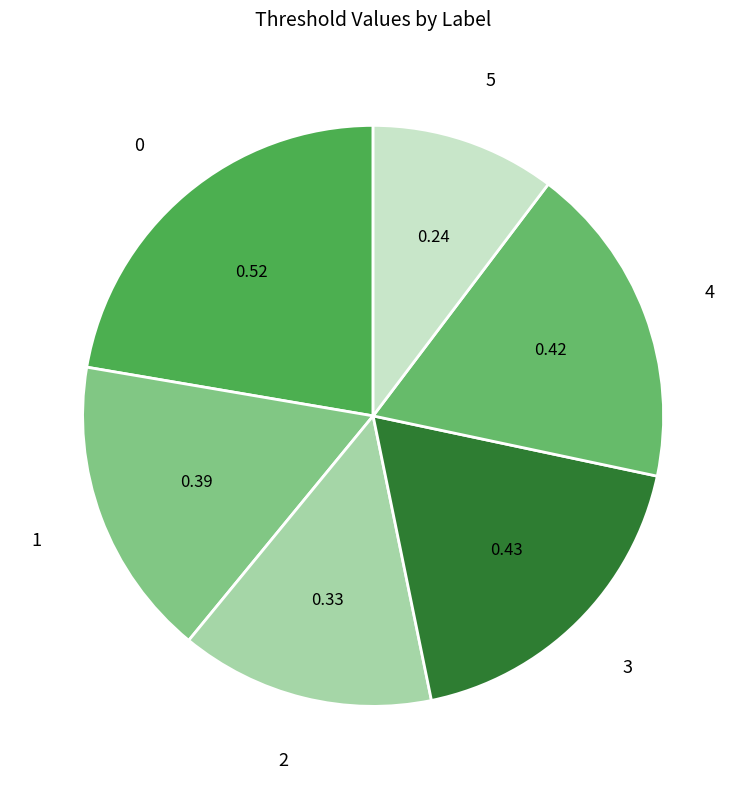

Between 2 and 3, which is larger?

3